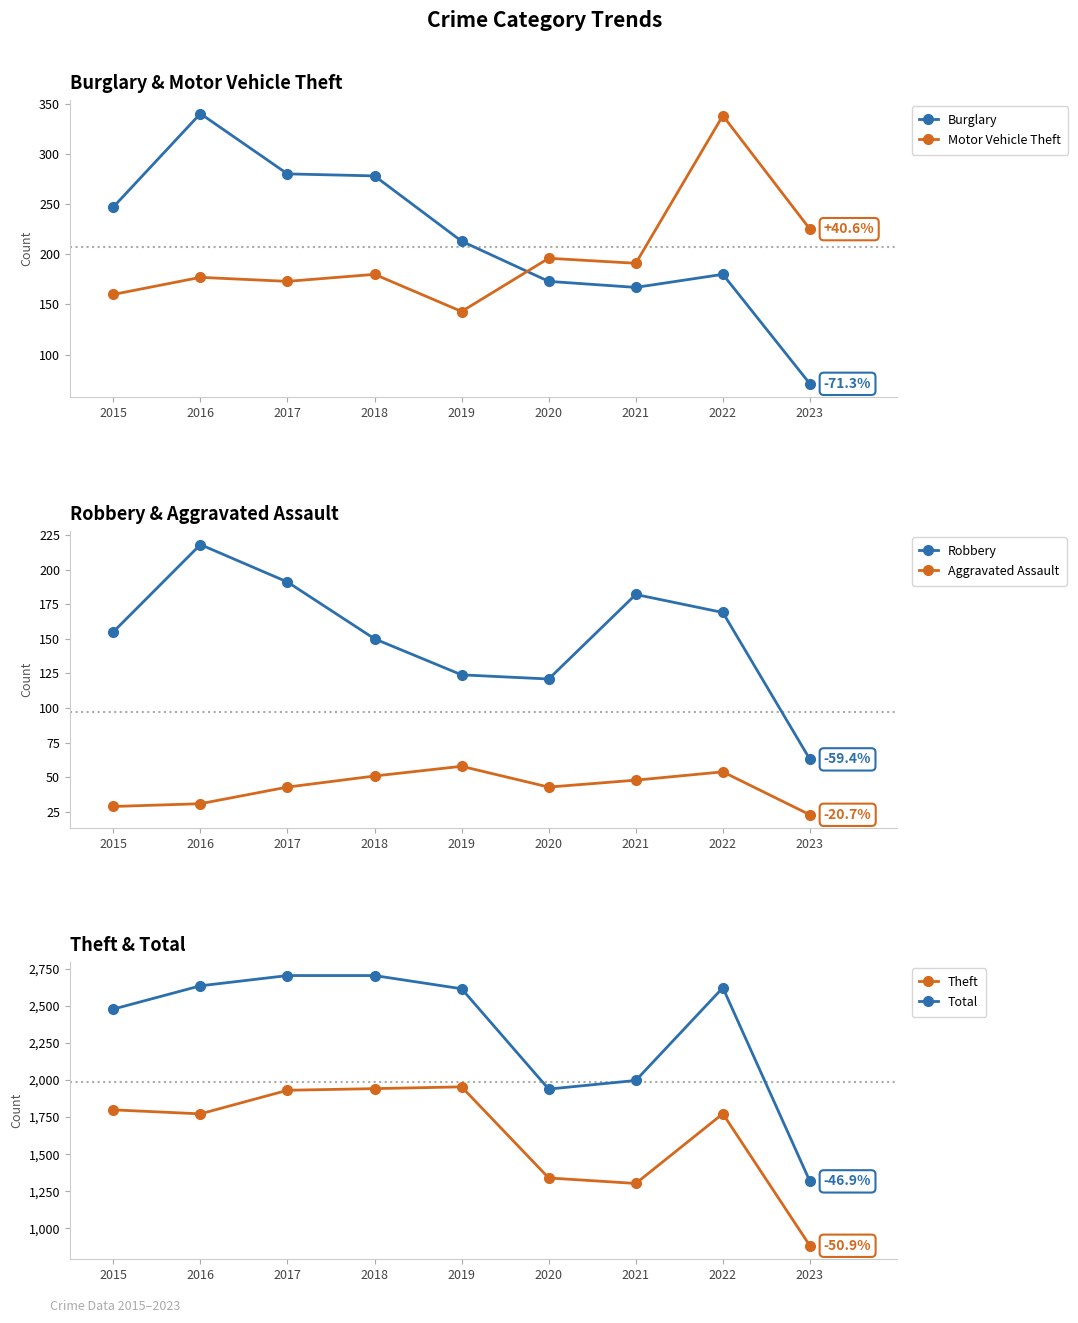

Which series has the largest total across all categories?

Total